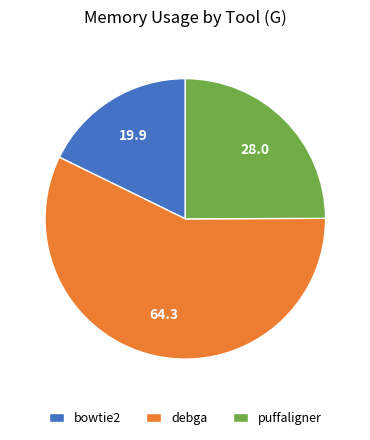

Which slice is the smallest?

bowtie2